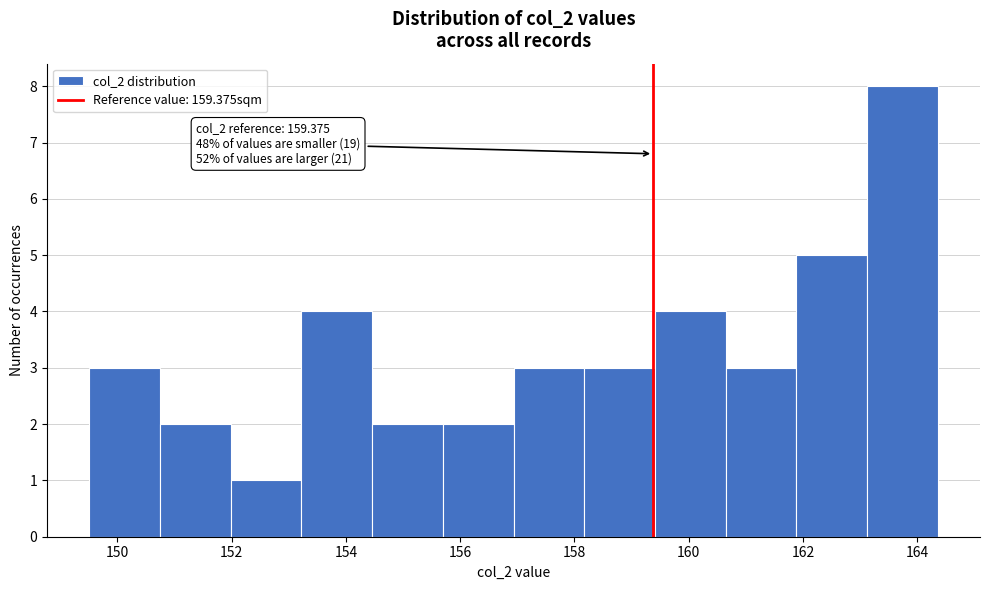

Over which range of the x-axis is the bar tallest?

163.2 to 164.4